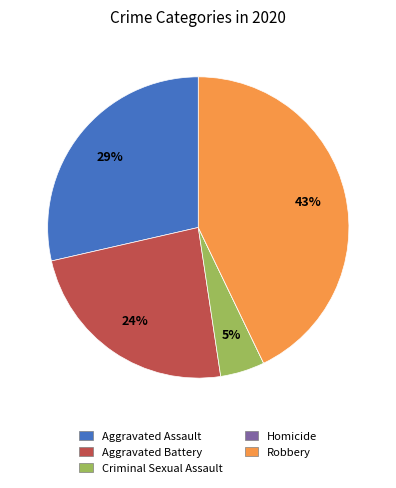

To the nearest percent, what is the difference between the largest and smallest slice percentages?

43%